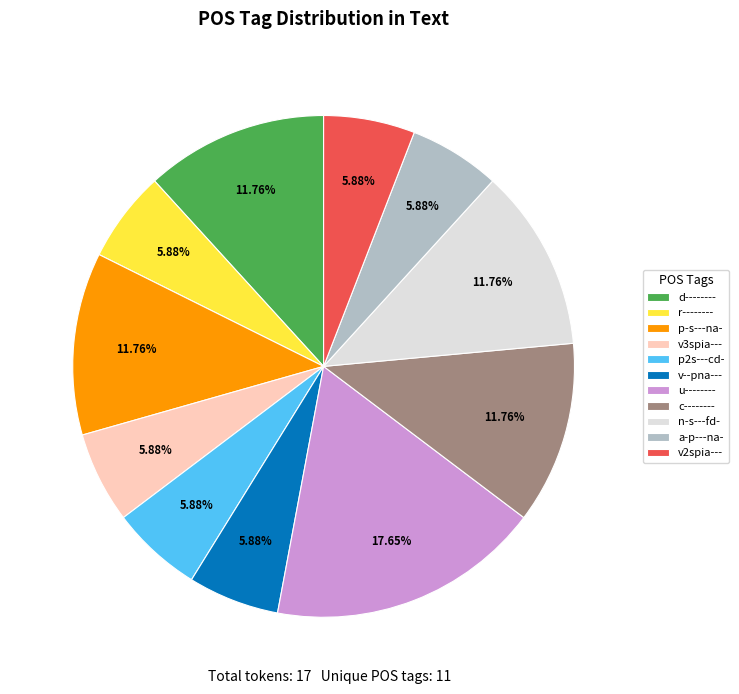

To the nearest percent, what portion does n-s---fd- represent?

12%